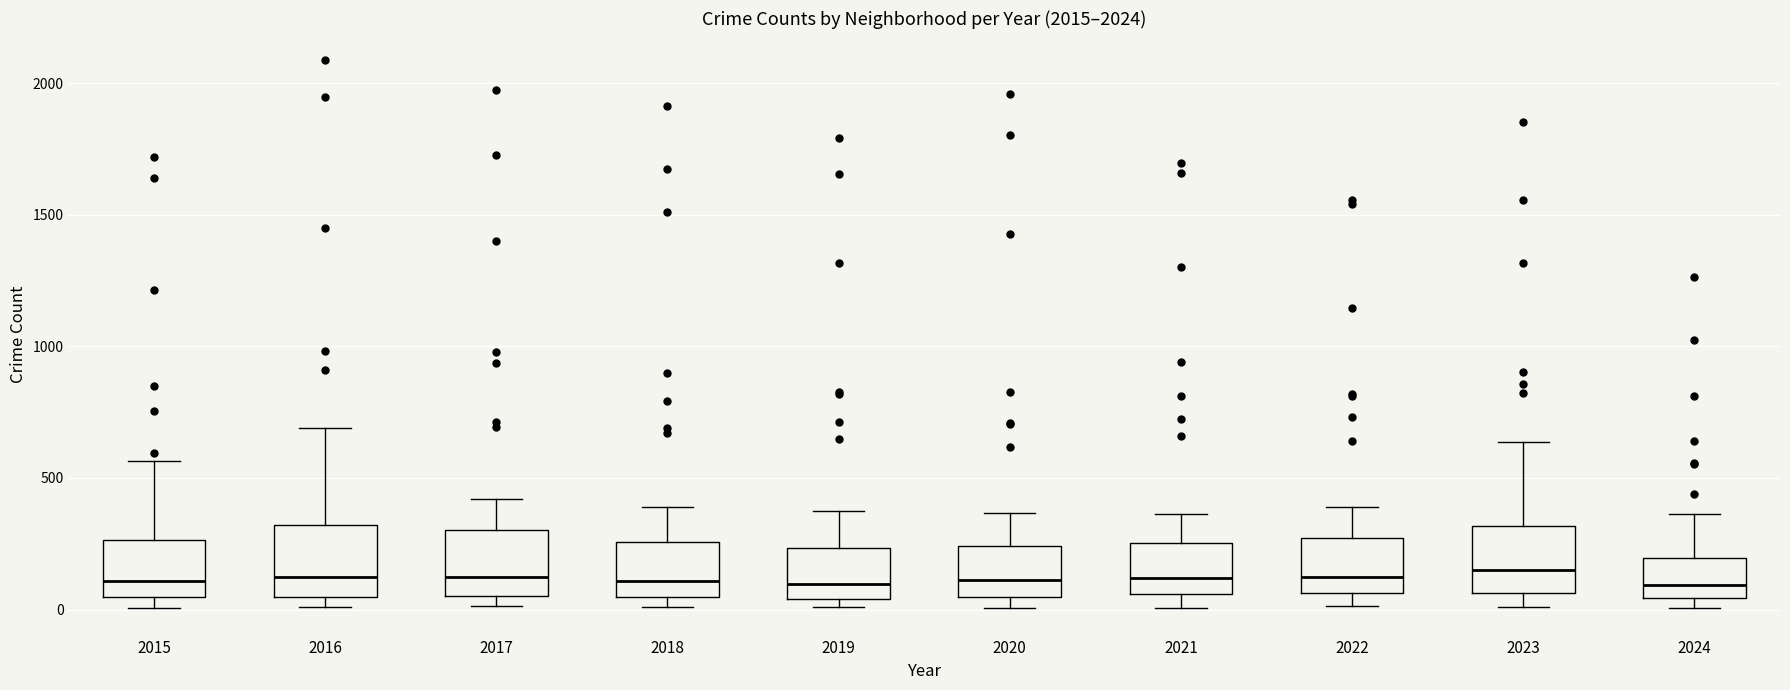

Where does the upper whisker of the box at x = 2023 end on the y-axis? The values are not printed on the chart, so give them approximately, as read against the axis.

650